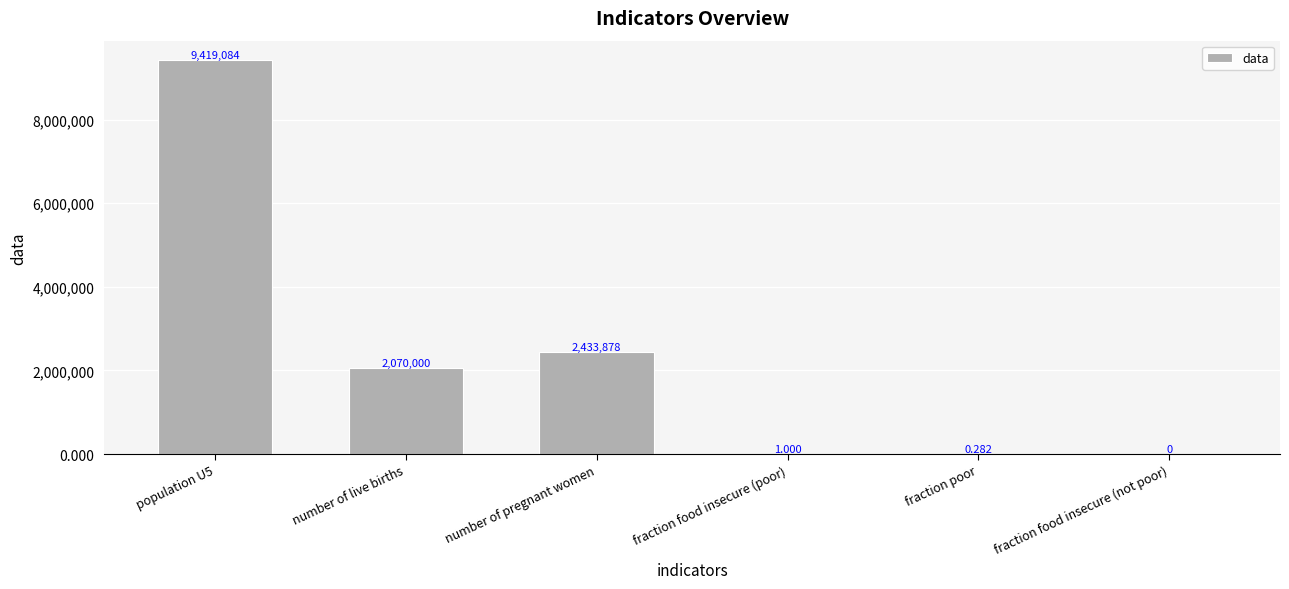

How many categories are shown in the chart?

6